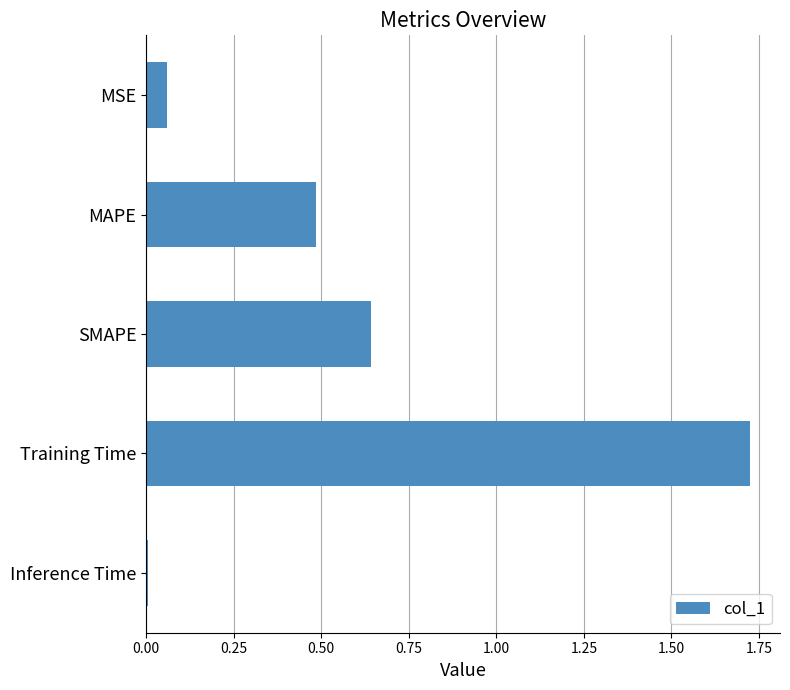

Rank the categories by value from highest to lowest.

Training Time, SMAPE, MAPE, MSE, Inference Time